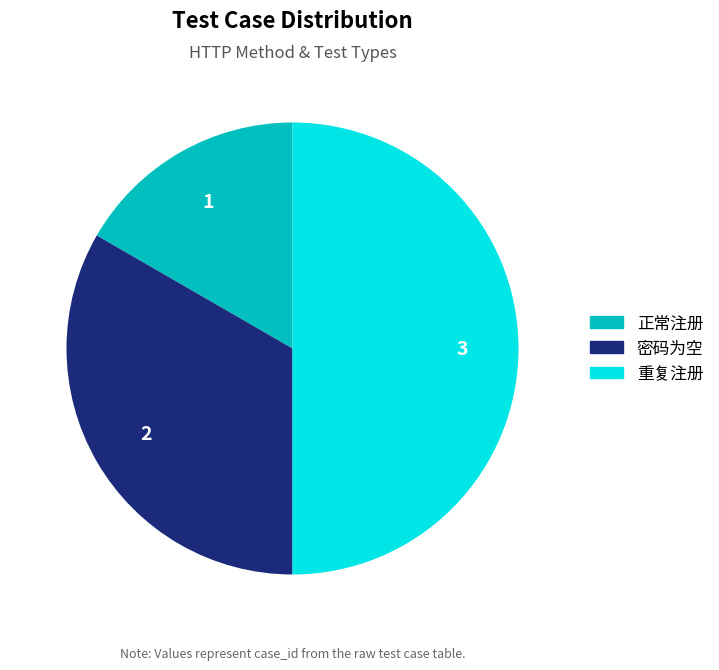

How many segments does this pie chart have?

3